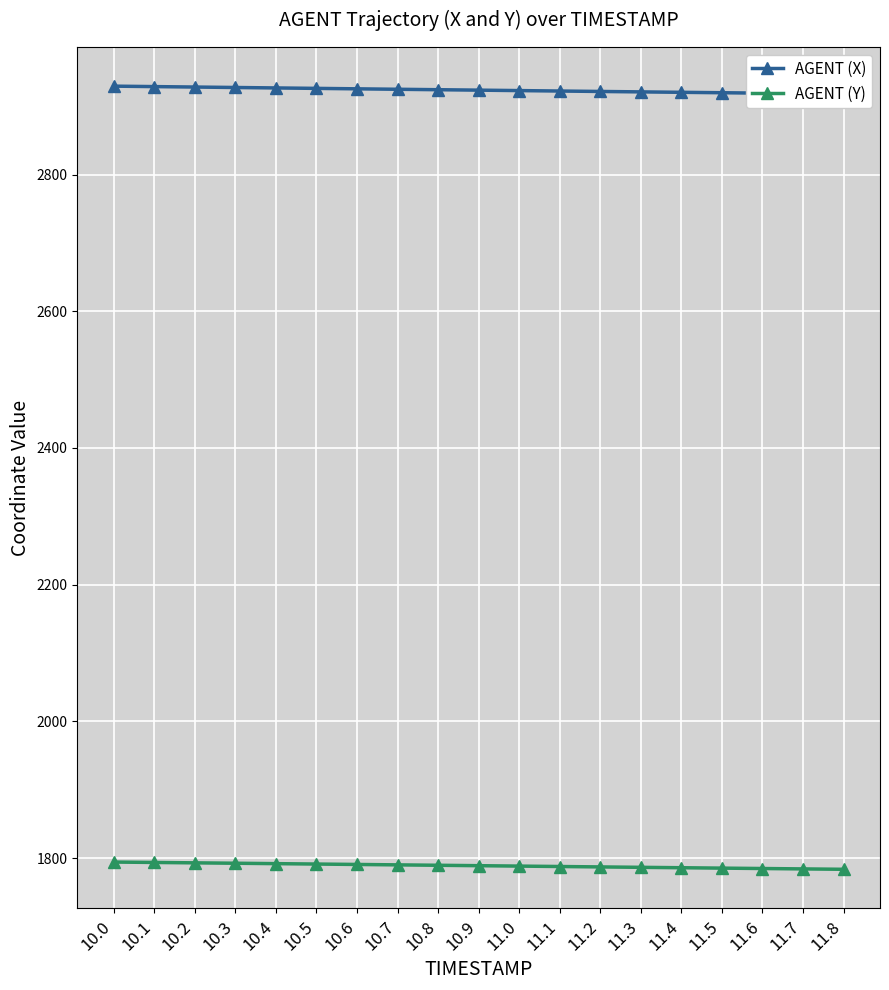

What is the greatest value displayed?

2929.4